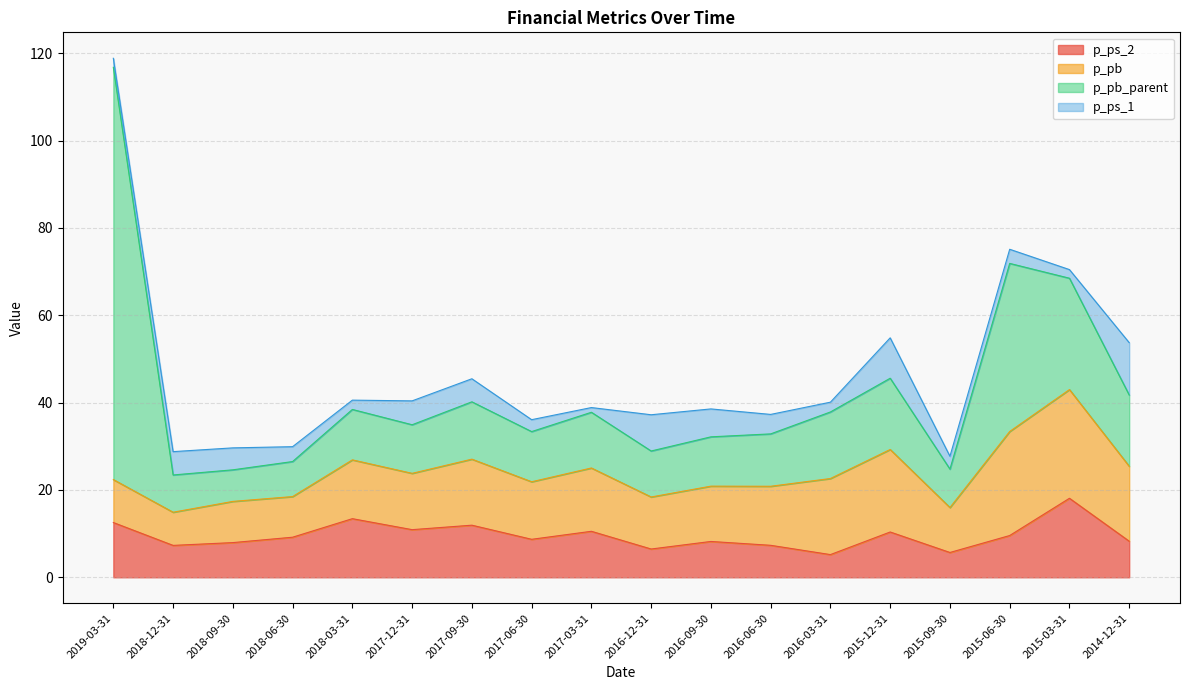

At which label is p_pb closest to 16?

2017-09-30